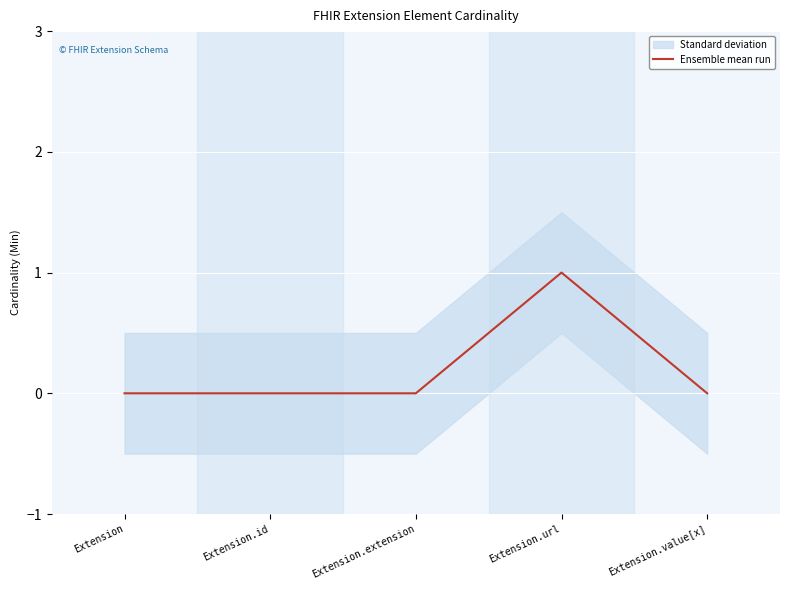

Which category has the highest value across all series?

Extension.url